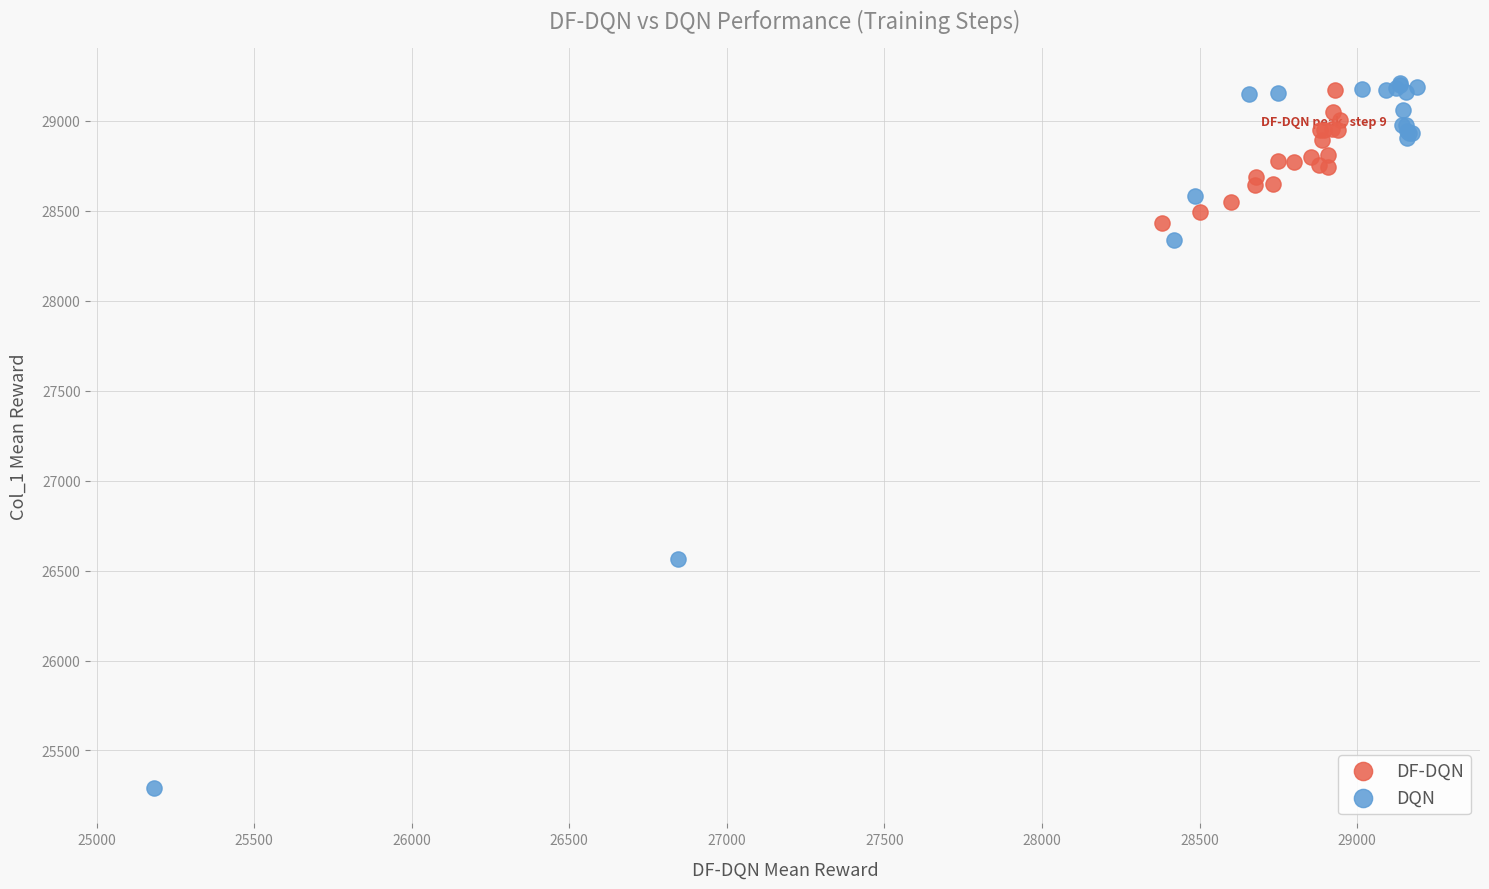

Which series reaches the maximum Y coordinate?

DQN